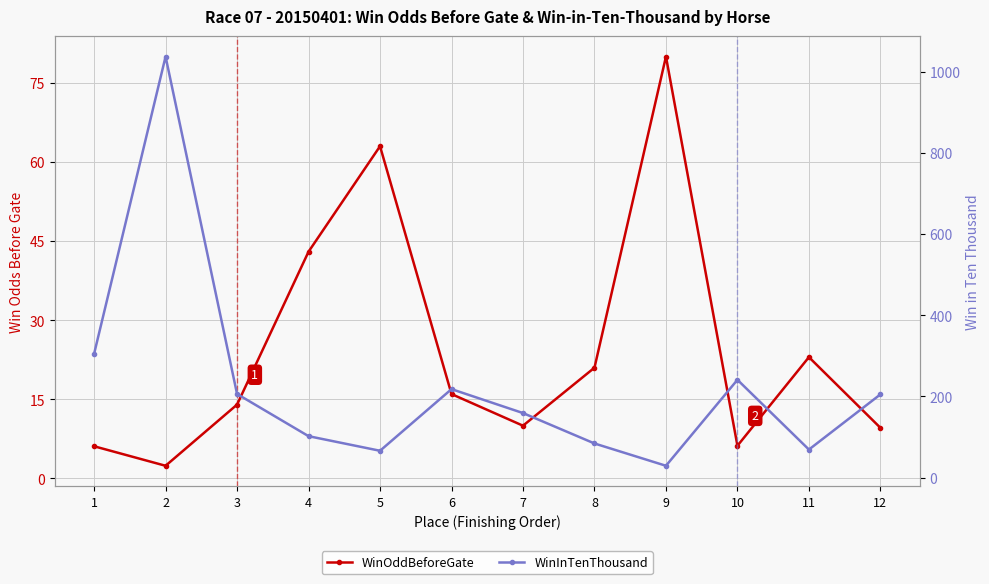

At which label does WinInTenThousand first exceed 205?

1